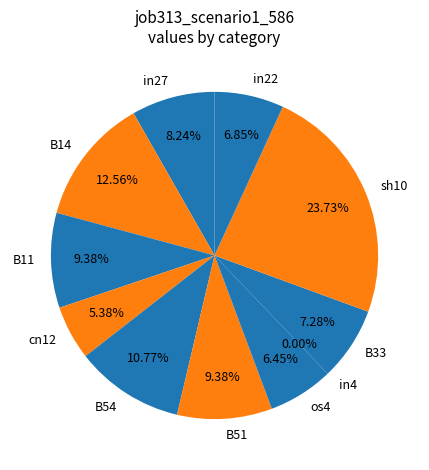

To the nearest percent, what portion does in22 represent?

7%